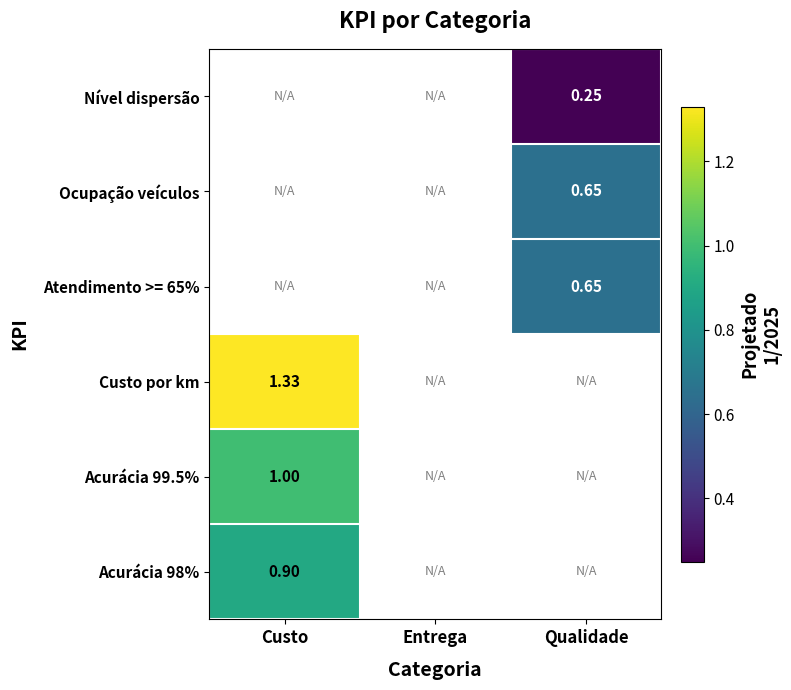

Is the value of Nível dispersão at Entrega greater than the value of Ocupação veículos at Custo?

No